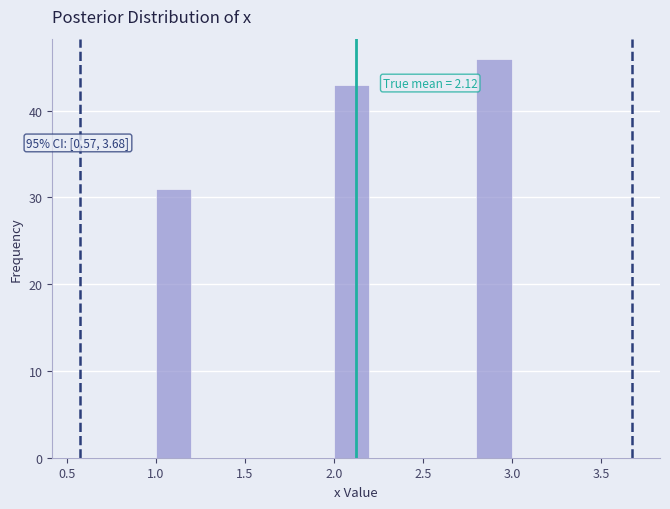

Over which range of the x-axis is the bar tallest?

2.8 to 3.0